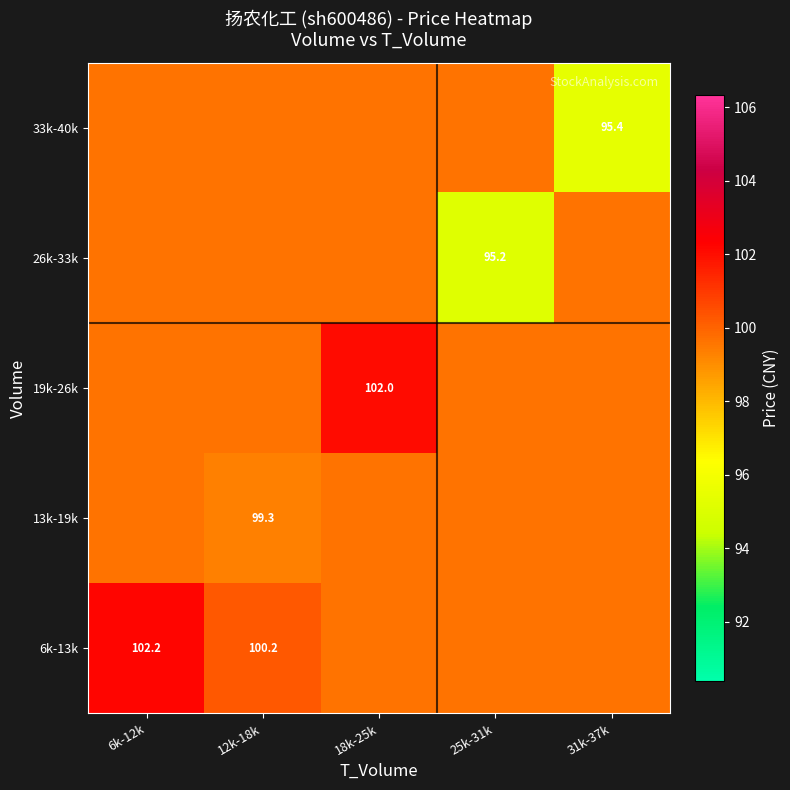

Is the value of 13k-19k at 12k-18k greater than the value of 6k-13k at 12k-18k?

No